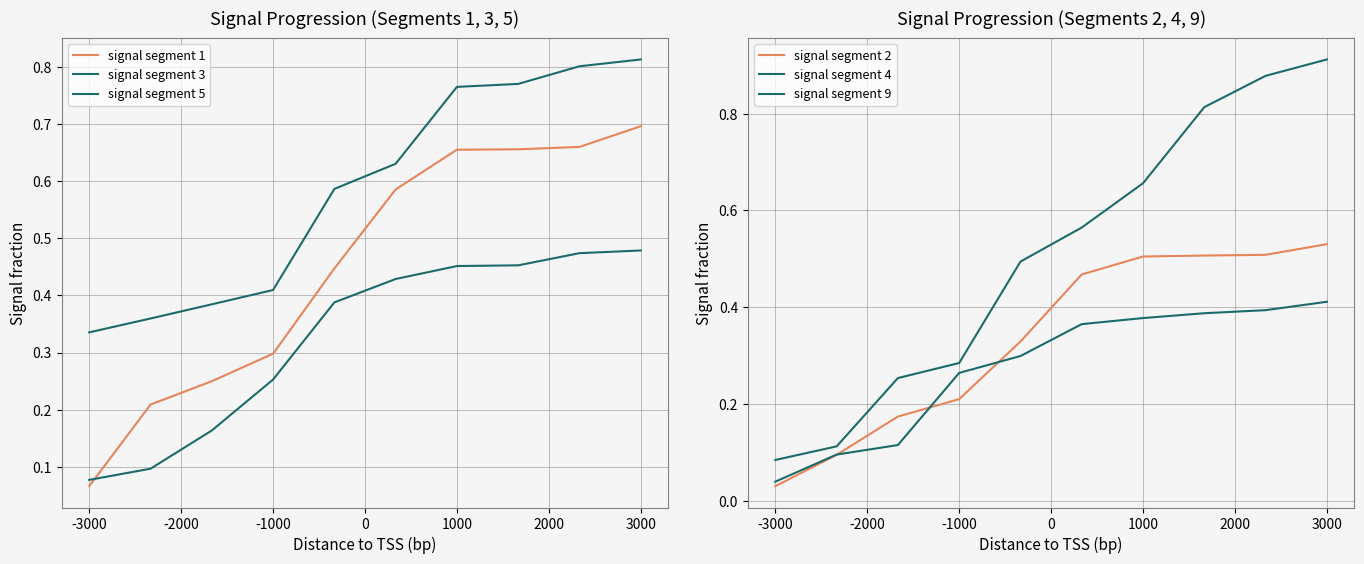

What is the difference between the highest and lowest values at 1000?

0.3